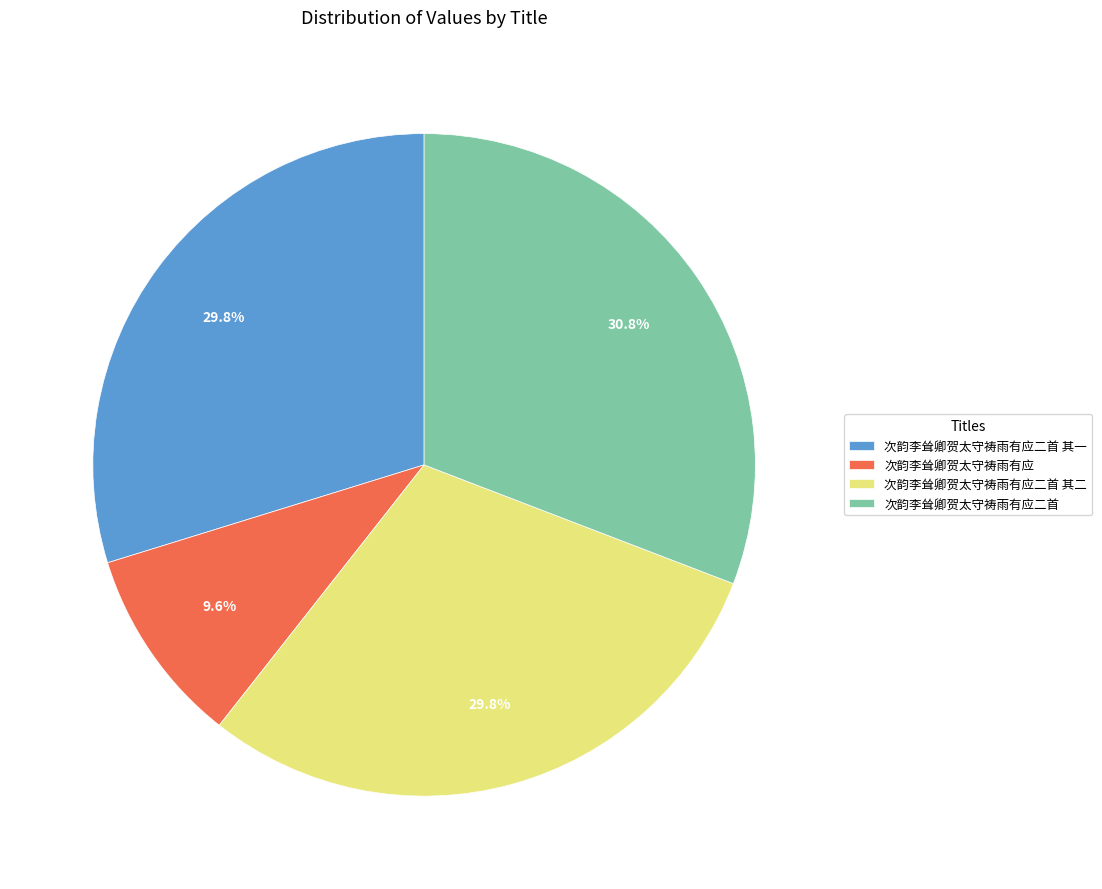

What percentage is the 次韵李耸卿贺太守祷雨有应二首 其一 slice, to the nearest percent?

30%